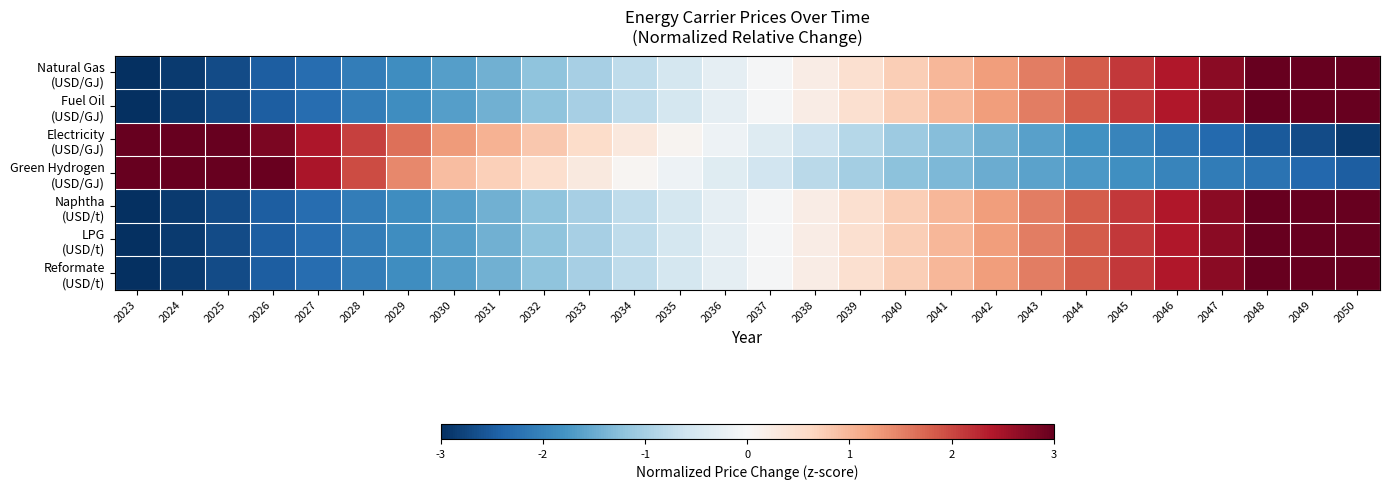

Rank the series by their maximum value, from lowest to highest.

Natural Gas (USD/GJ), Fuel Oil (USD/GJ), LPG (USD/t), Reformate (USD/t), Naphtha (USD/t), Electricity (USD/GJ), Green Hydrogen (USD/GJ)